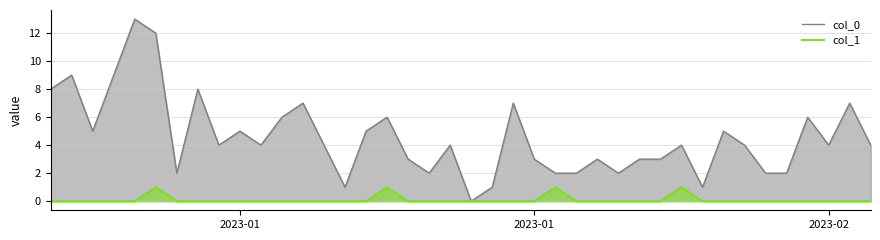

What is the difference between the maximum and minimum values in the col_0 series?

13